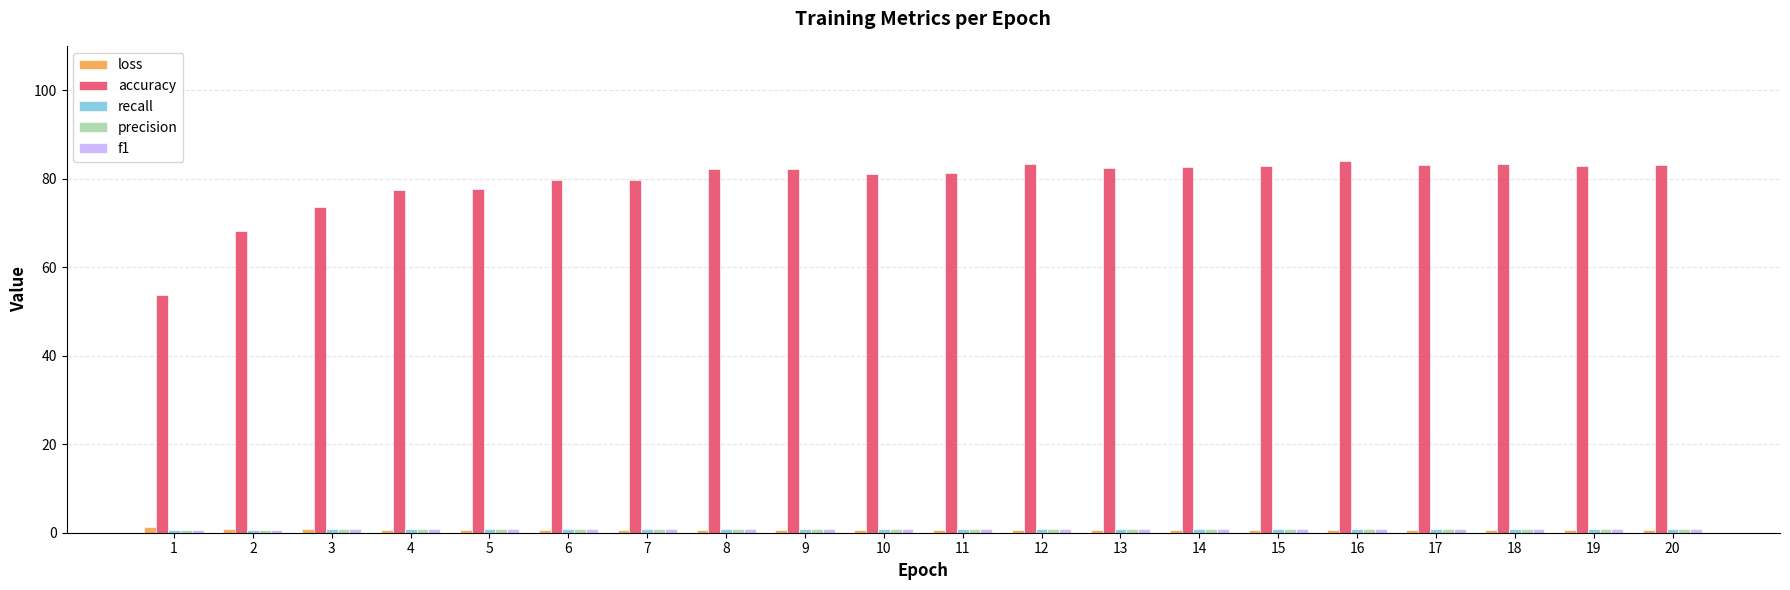

What is the sum of all loss values?

13.6